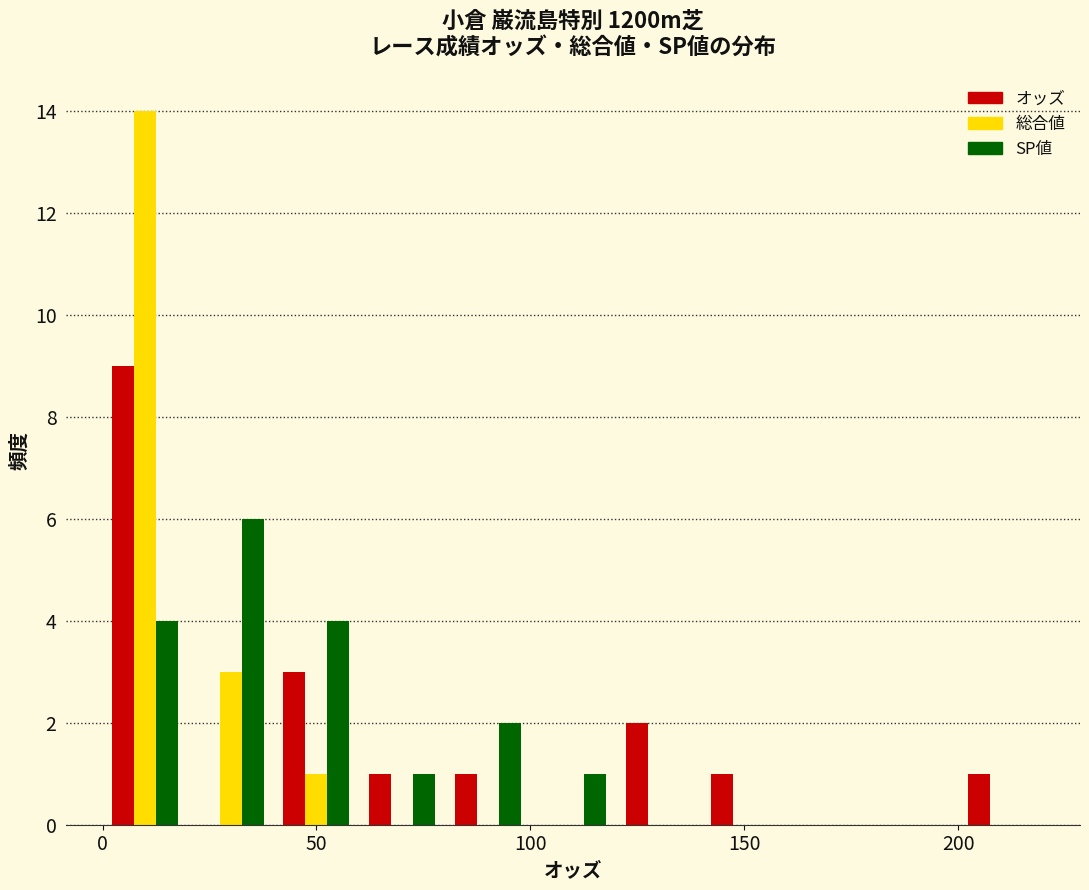

Reading left to right, list every range on the x-axis with the height of the bar of each series over it. The values are not printed on the chart, so give them approximately, as read against the axis.

0 to 20: オッズ=9	総合値=14	SP値=4
20 to 40: オッズ=0	総合値=3	SP値=6
40 to 60: オッズ=3	総合値=1	SP値=4
60 to 80: オッズ=1	総合値=0	SP値=1
80 to 100: オッズ=1	総合値=0	SP値=2
100 to 120: オッズ=0	総合値=0	SP値=1
120 to 140: オッズ=2	総合値=0	SP値=0
140 to 160: オッズ=1	総合値=0	SP値=0
160 to 180: オッズ=0	総合値=0	SP値=0
180 to 200: オッズ=0	総合値=0	SP値=0
200 to 220: オッズ=1	総合値=0	SP値=0